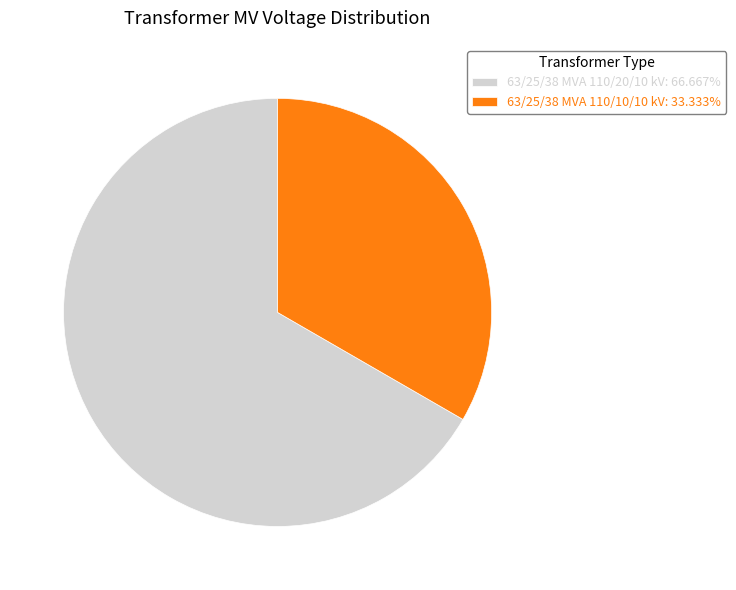

What is the ratio of the value at 63/25/38 MVA 110/20/10 kV: 66.667% to the value at 63/25/38 MVA 110/10/10 kV: 33.333%?

2.0